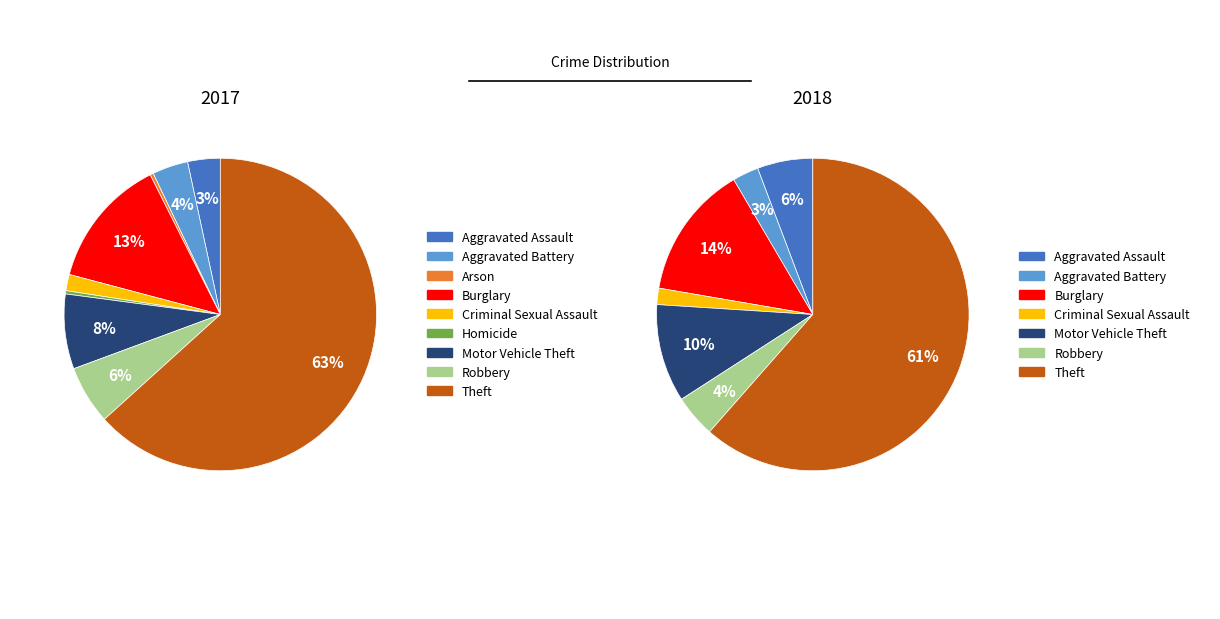

True or false: Aggravated Assault accounts for 1% of the total.

False